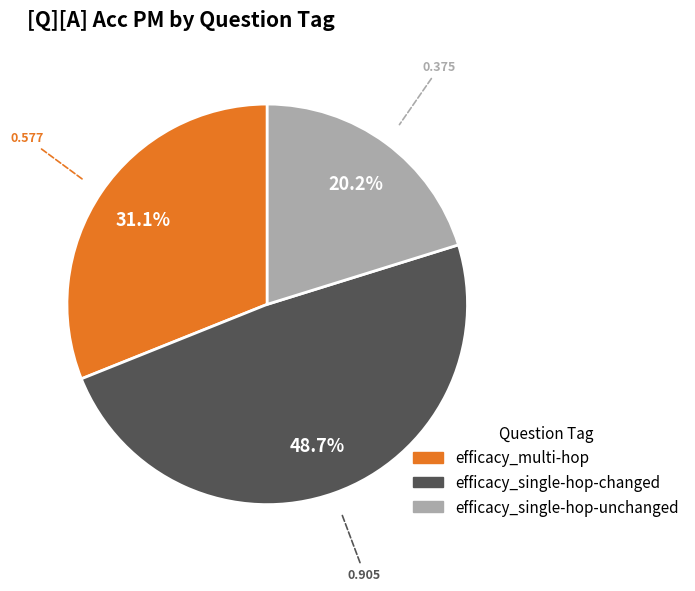

Is it true that efficacy_multi-hop is 13% of the pie?

False